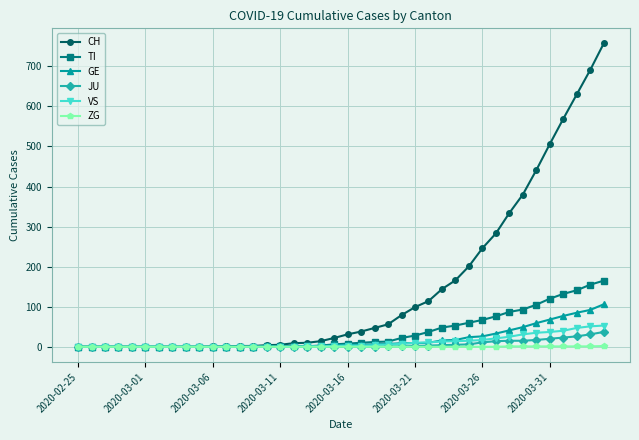

What is the maximum value for TI?

165